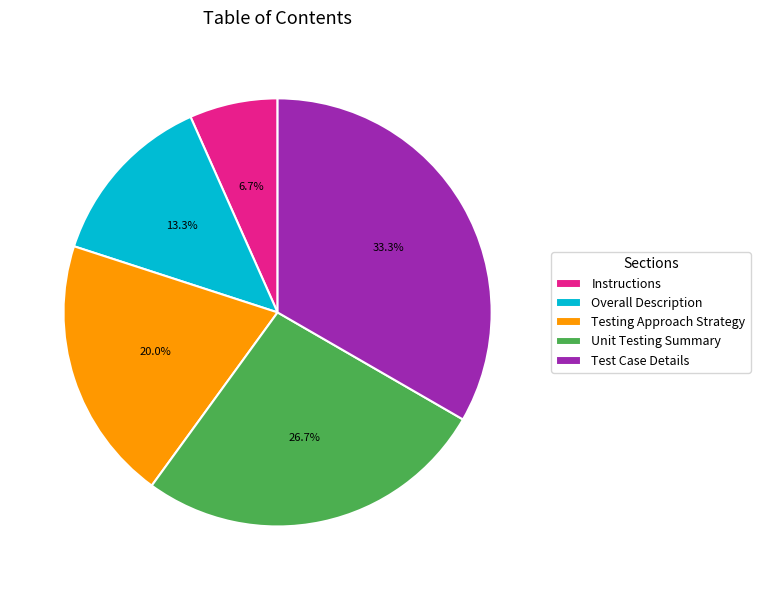

To the nearest percent, what is the difference between the largest and smallest slice percentages?

27%